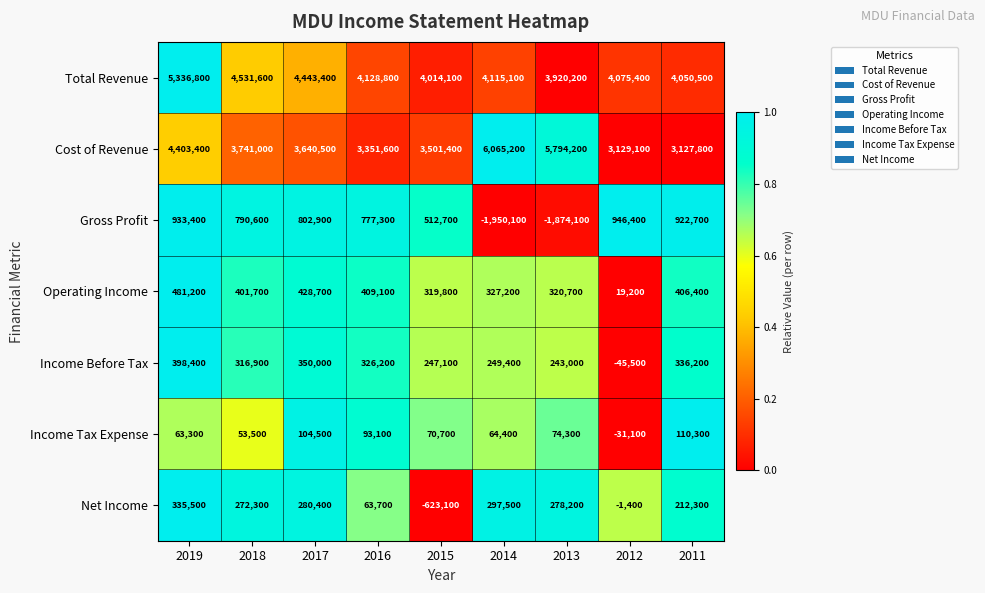

Where is Income Tax Expense nearest to the value 39600?

2018